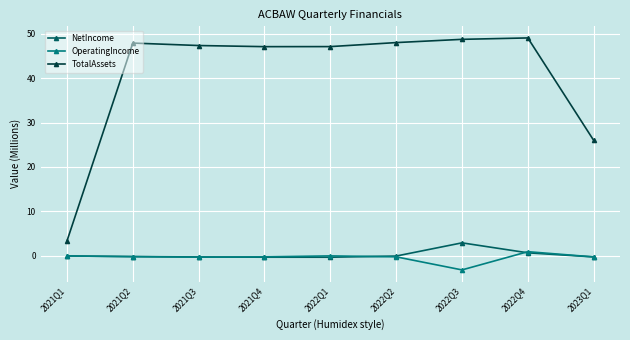

At which category does the chart reach its minimum across all series?

2022Q3